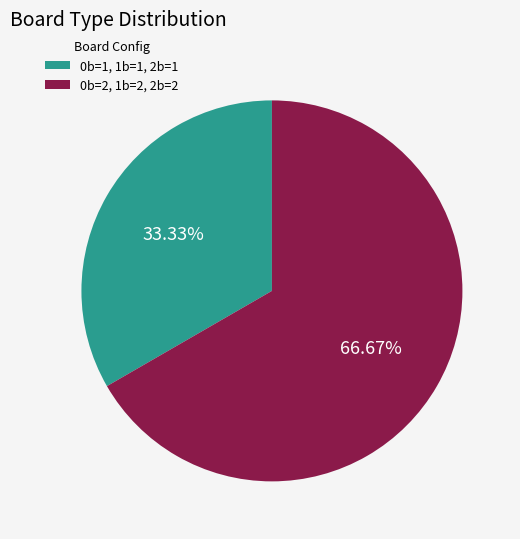

Between 0b=1, 1b=1, 2b=1 and 0b=2, 1b=2, 2b=2, which is larger?

0b=2, 1b=2, 2b=2